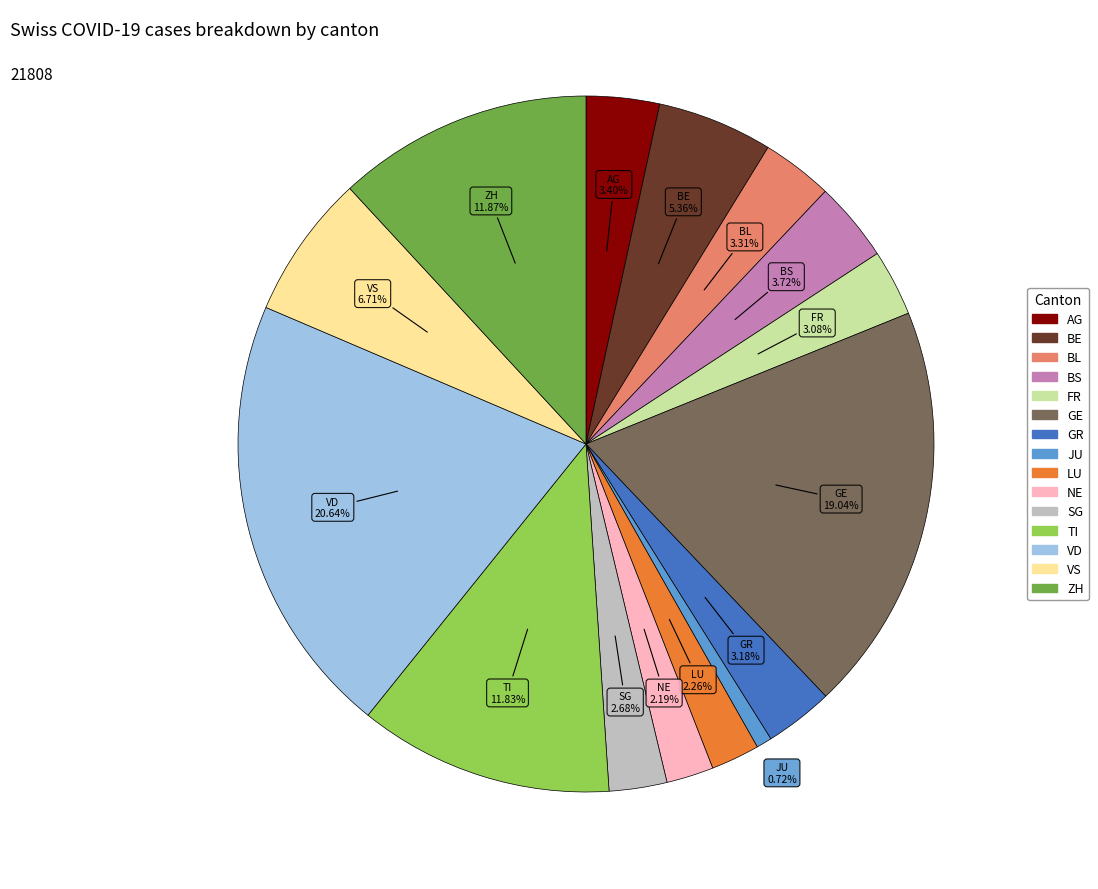

Which category has the biggest portion of the pie?

VD